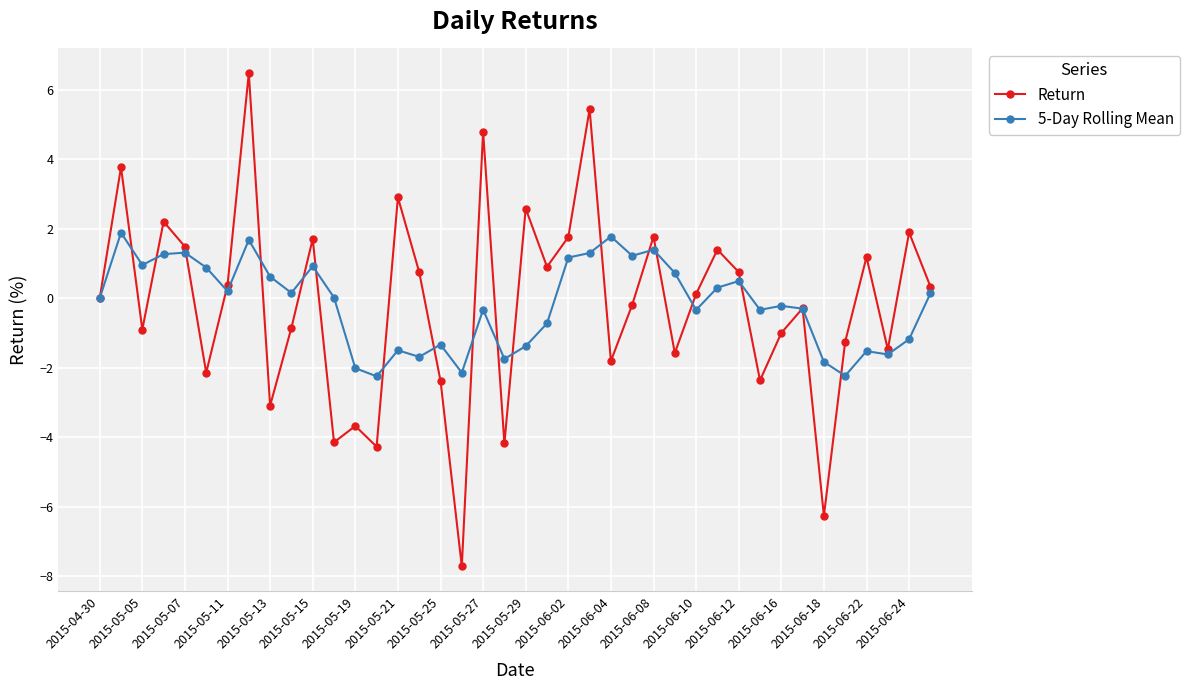

Rank the series by their maximum value, from lowest to highest.

5-Day Rolling Mean, Return